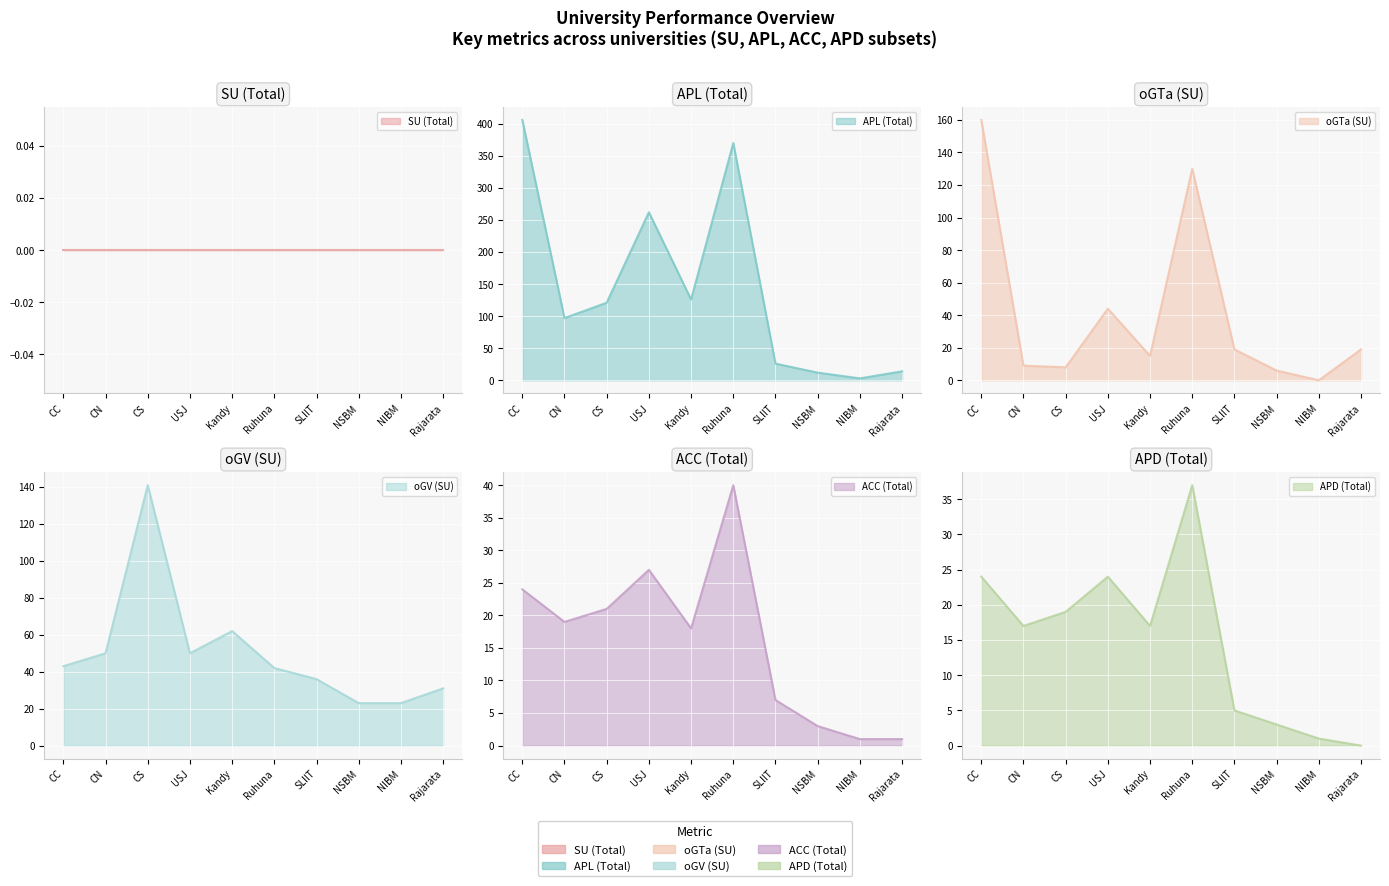

What is the label of the 4th point from the right?

SLIIT